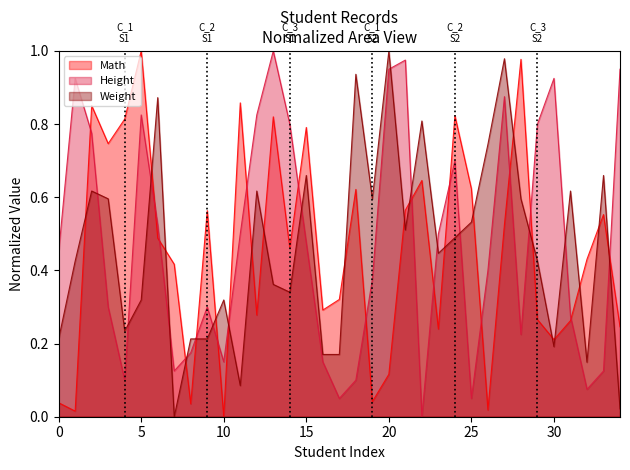

List the series in order of their overall mean, highest first.

Height, Weight, Math